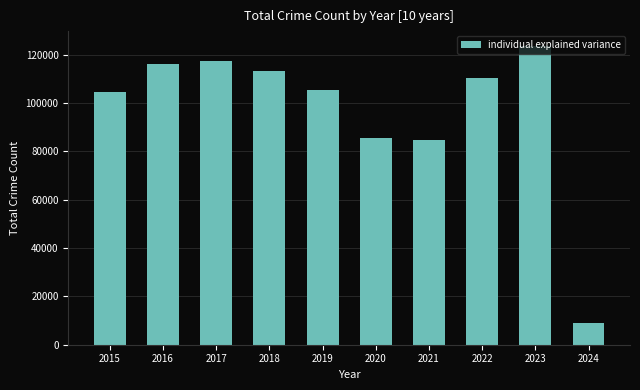

What is the difference between the second highest and second lowest values?

32737